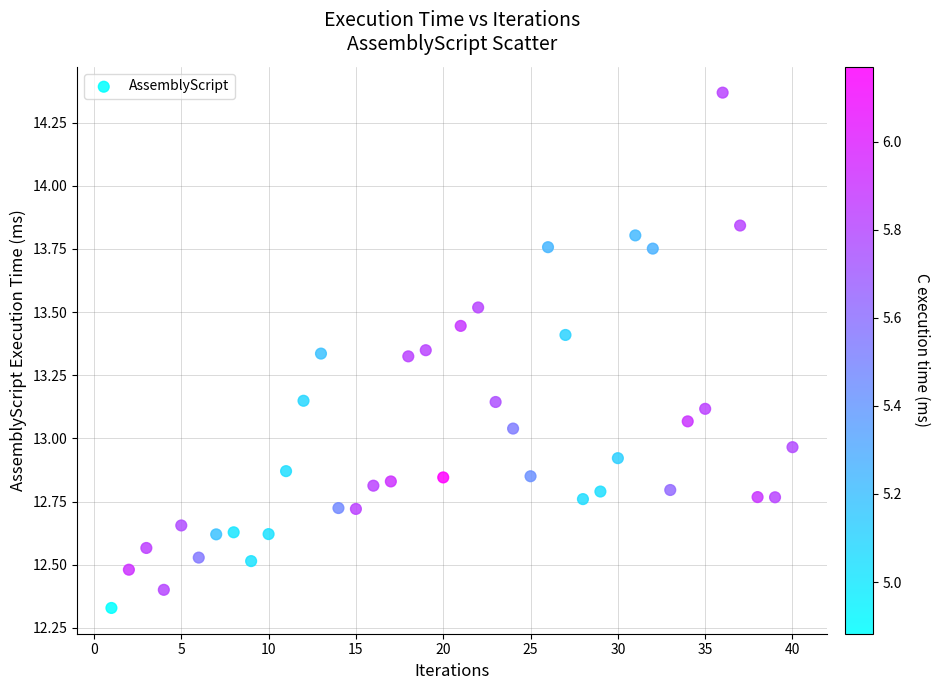

What is the range of Y values (max minus min)?

2.0